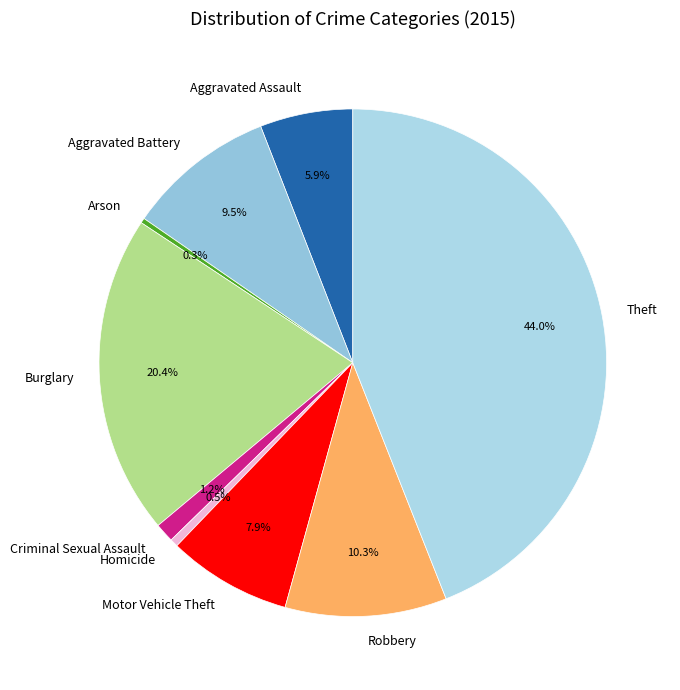

Which slice is the largest?

Theft